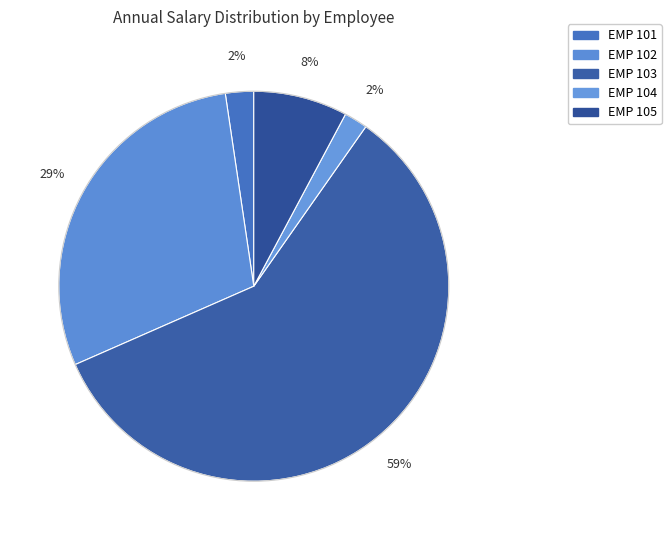

True or false: EMP 101 accounts for 2% of the total.

True